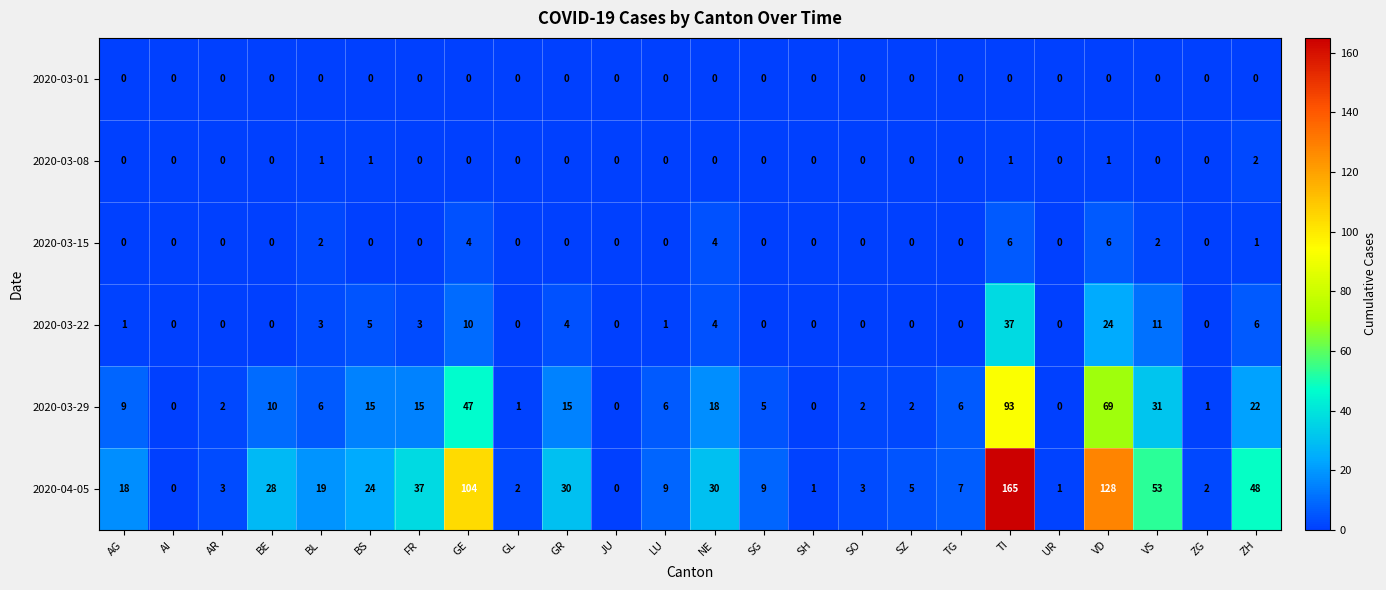

Which series has the widest spread of values?

2020-04-05